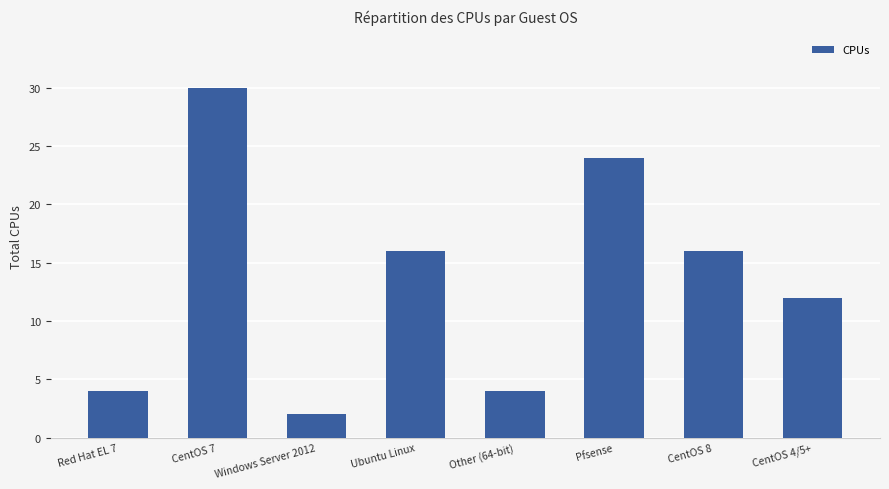

How many categories are shown in the chart?

8